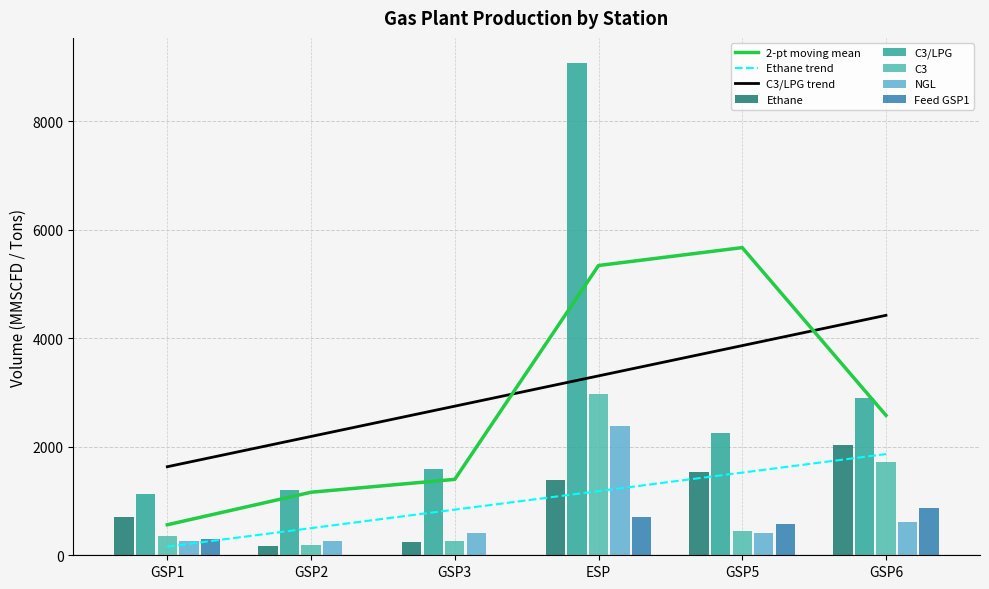

What is the sum of all NGL values?

4334.9